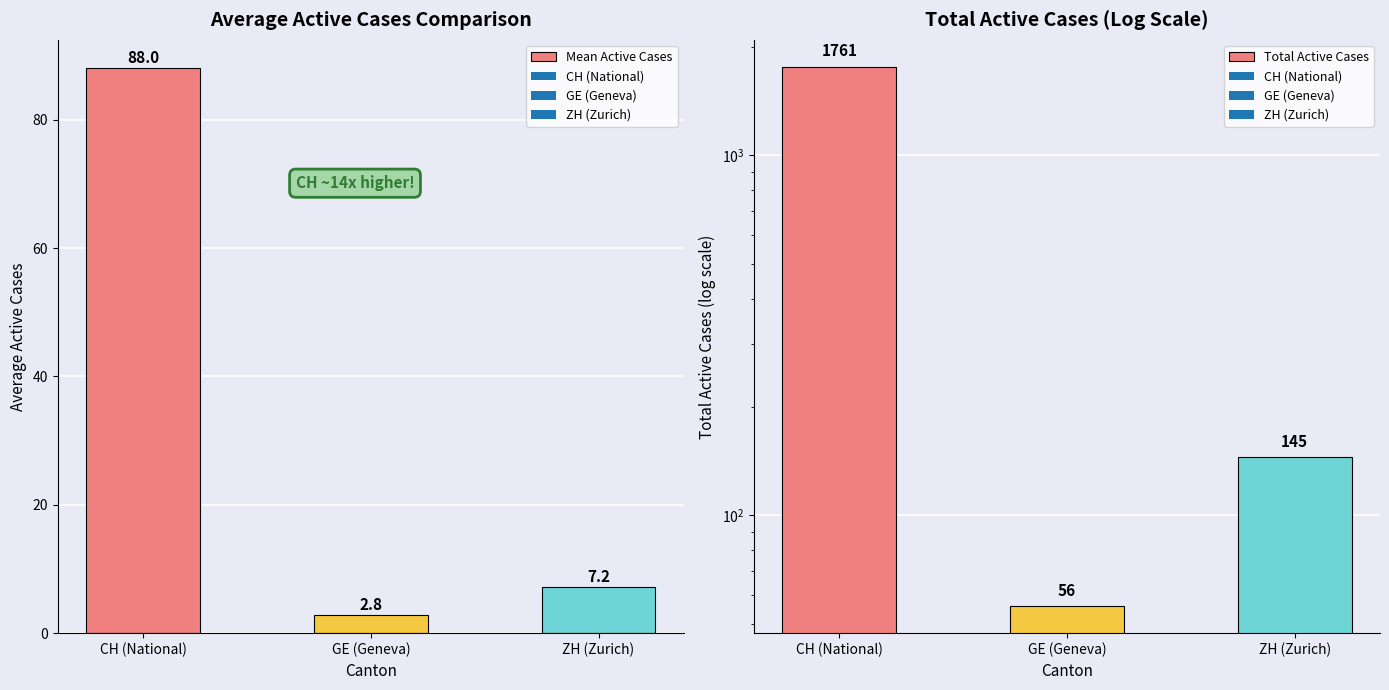

What is the label of the 3rd bar from the left?

ZH (Zurich)